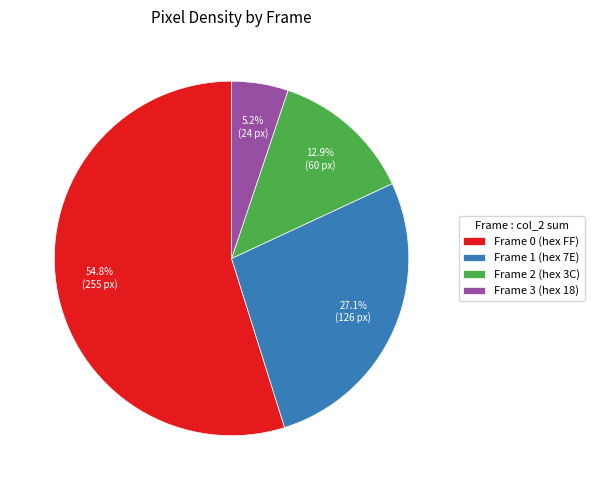

Which has a higher value, Frame 2 (hex 3C) or Frame 1 (hex 7E)?

Frame 1 (hex 7E)